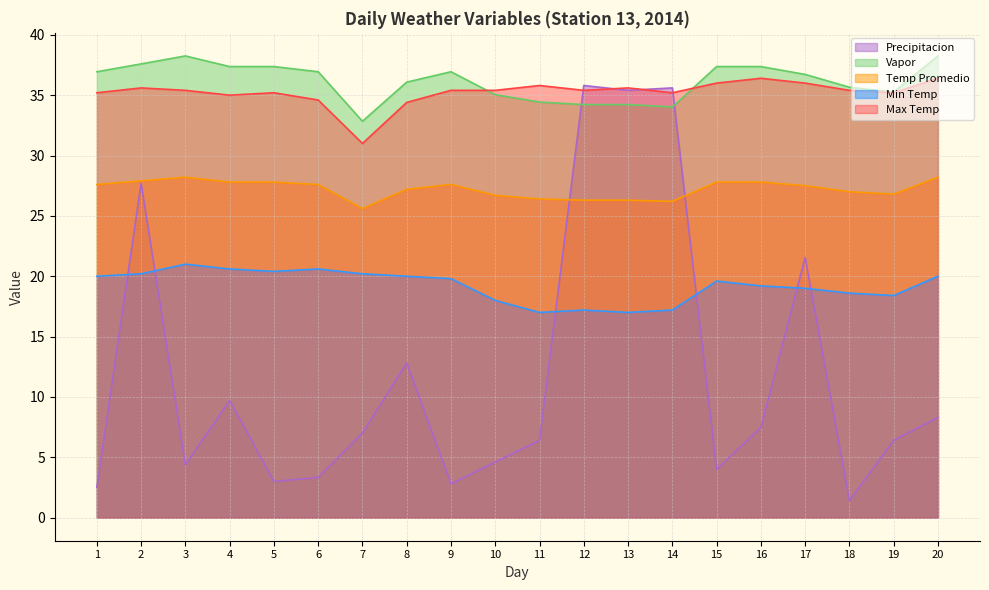

What value does the Precipitacion series have at 10?

4.6